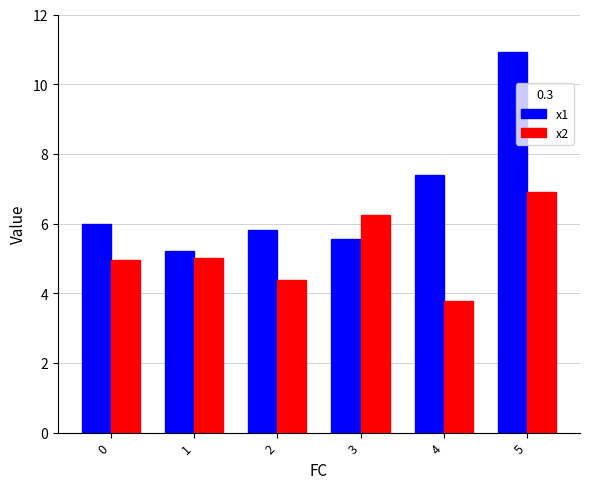

Rank the series at 5 from highest to lowest value.

x1, x2